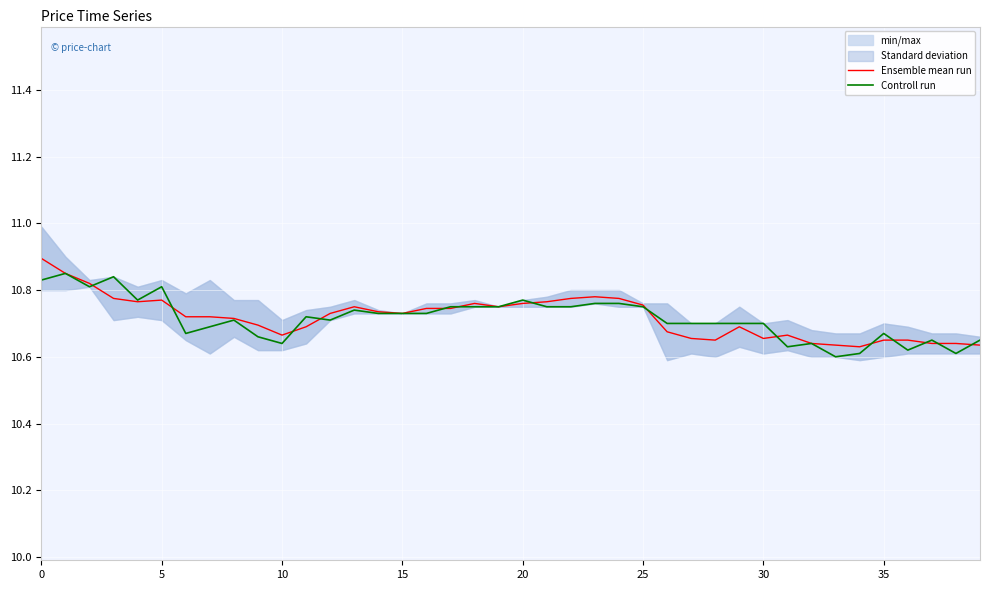

How many interior local valleys does the Controll run series have?

9